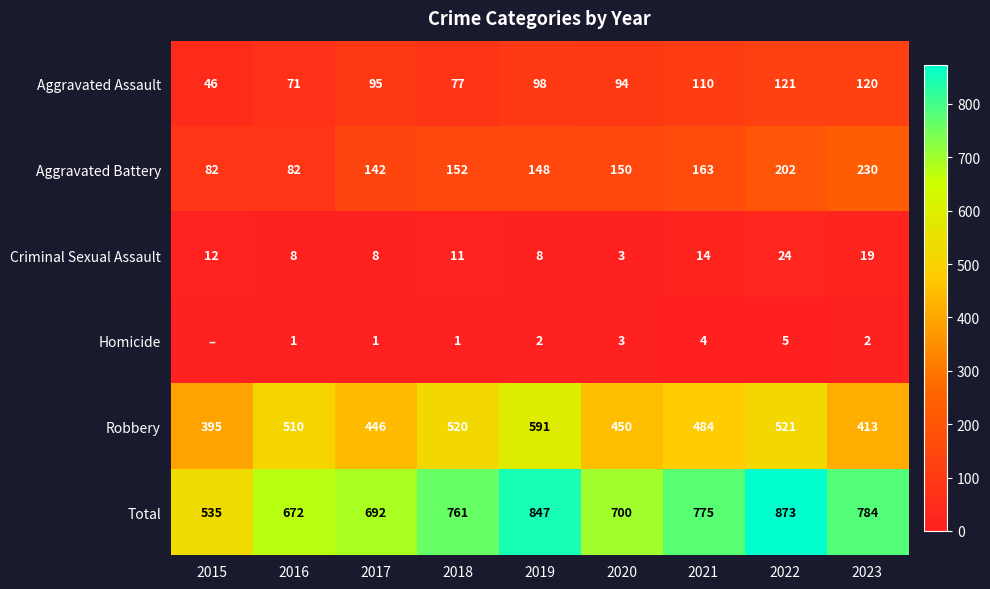

What is the minimum value for Robbery?

395